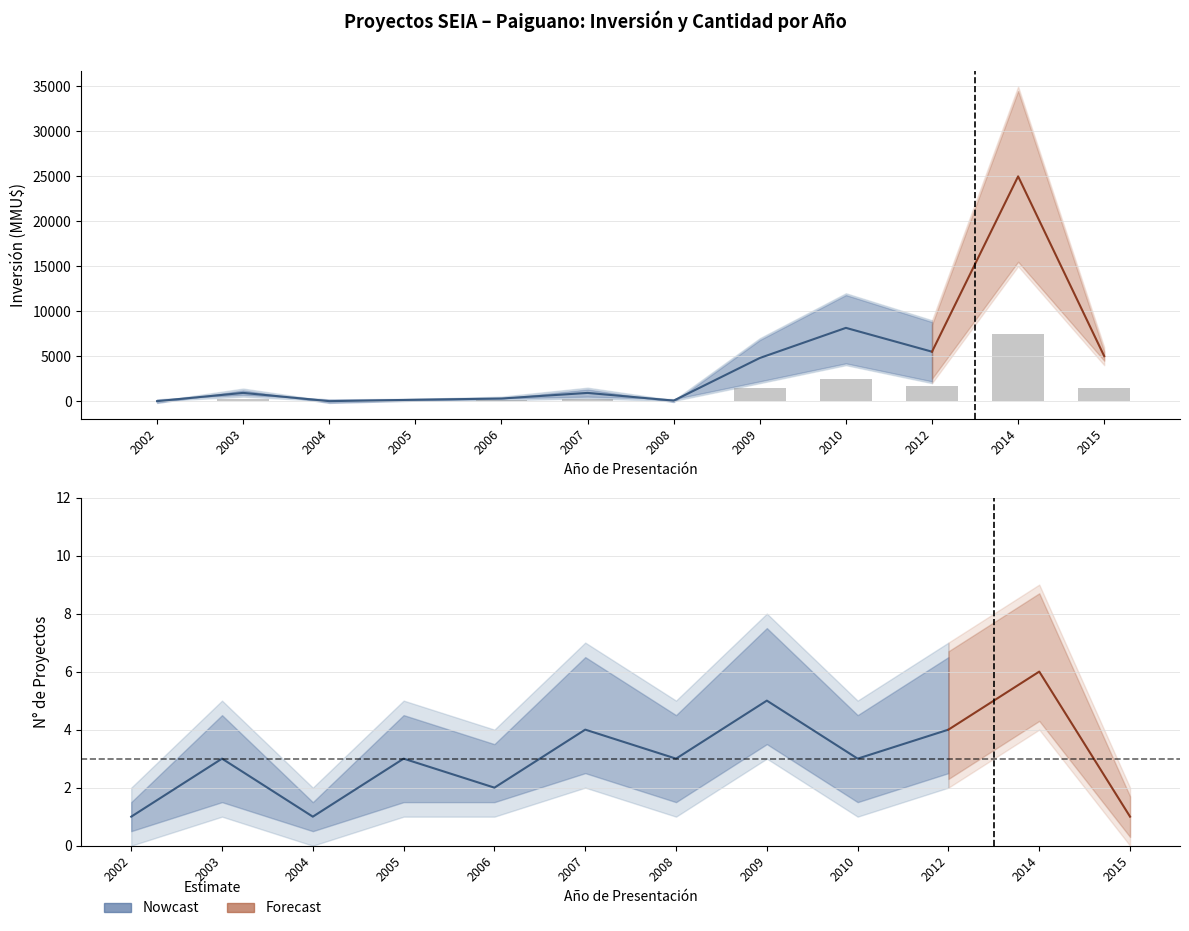

Are the bars horizontal?

No